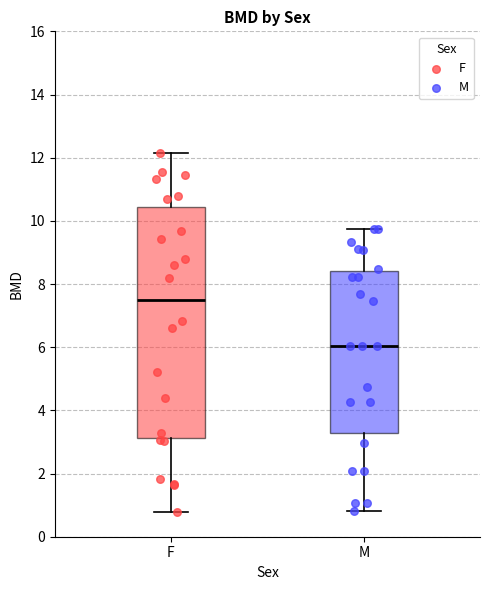

Where is the lower edge of the box for M on the y-axis? The values are not printed on the chart, so give them approximately, as read against the axis.

3.2